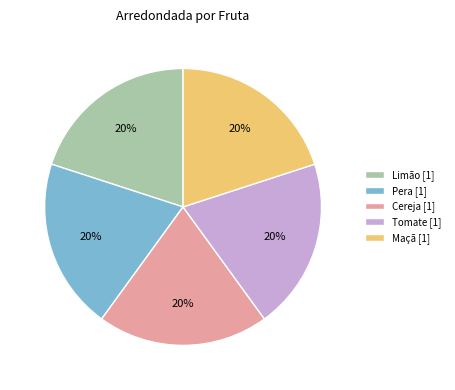

Does Pera [1] account for over 50% of the chart?

No